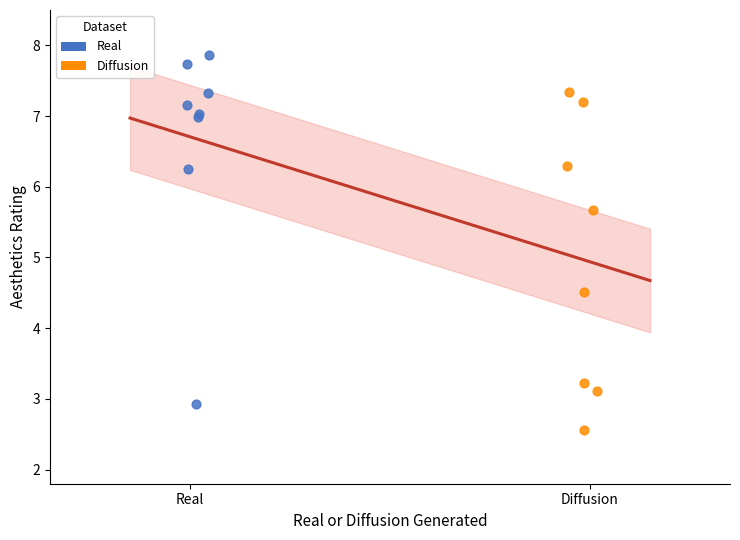

Which series reaches the minimum Y coordinate?

Diffusion